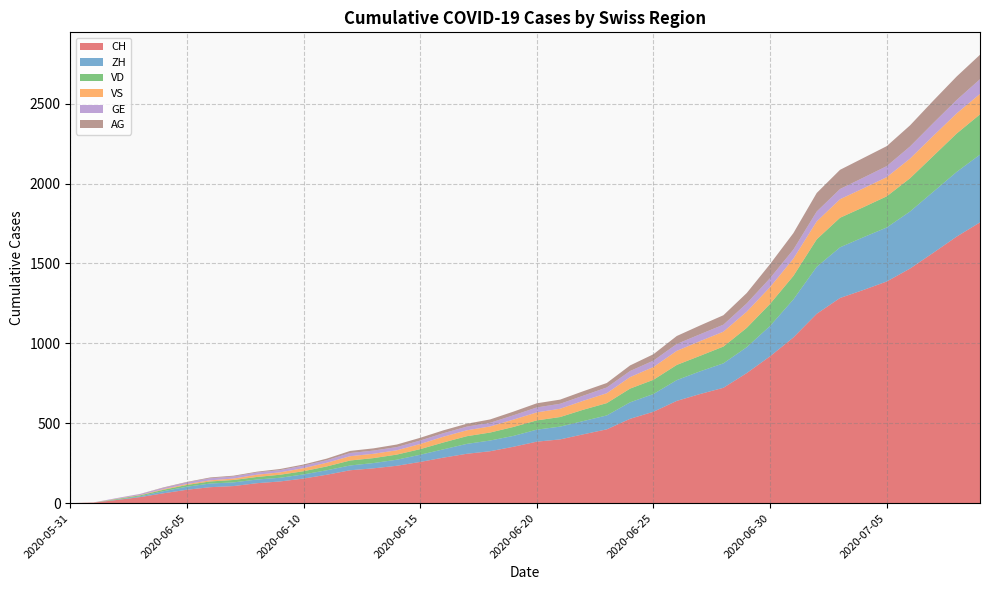

Reading right to left, extract all data points from this chart.

CH: 1757	1668	1567	1468	1387	1334	1284	1185	1037	919	814	722	683	640	572	528	462	431	399	385	353	325	309	285	258	234	218	206	178	154	136	125	107	100	84	62	38	20	3	0
ZH: 424	405	382	357	338	330	317	294	238	190	162	153	142	130	111	103	87	83	80	75	68	67	62	52	45	38	33	30	28	26	23	23	23	23	19	13	5	2	0	0
VD: 252	240	224	208	195	188	185	172	147	138	121	105	97	95	89	86	77	71	60	58	56	50	48	43	35	32	31	31	24	20	19	16	15	13	11	9	6	4	0	0
VS: 128	126	126	123	120	118	116	112	108	105	101	93	92	88	80	72	62	56	52	50	46	38	37	36	32	27	27	27	23	19	15	14	9	7	6	4	2	2	1	0
GE: 92	84	80	76	69	67	64	62	57	56	52	44	43	43	40	38	36	32	31	31	27	23	23	22	22	20	20	20	16	16	14	14	13	13	10	8	6	4	1	0
AG: 153	147	140	132	125	123	120	116	103	88	65	59	55	50	40	35	28	28	26	26	23	21	18	18	17	16	14	13	10	7	7	5	5	5	3	3	1	0	0	0